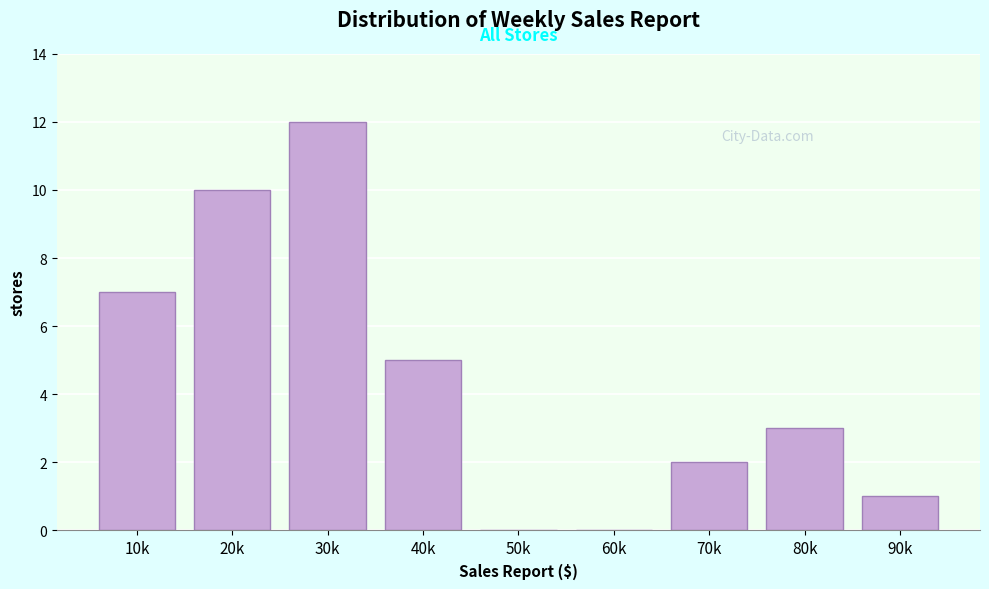

Reading left to right, what are all the values shown in this chart?

10k=7	20k=10	30k=12	40k=5	50k=0	60k=0	70k=2	80k=3	90k=1